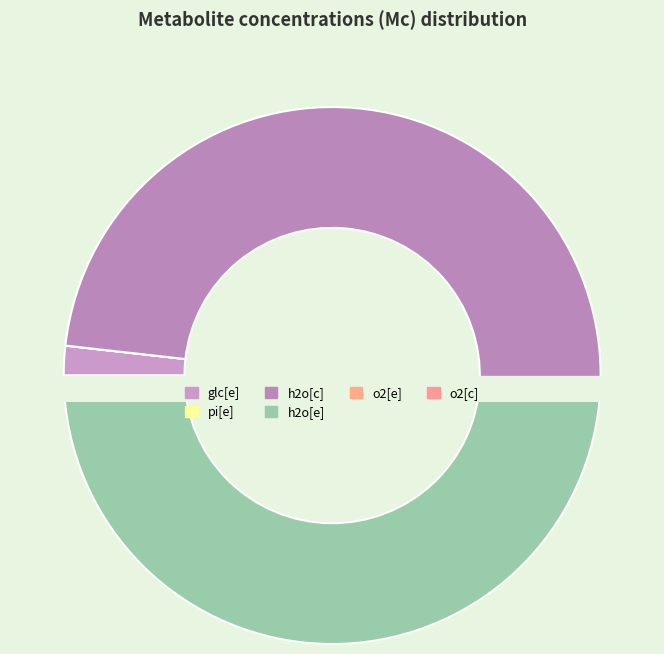

Which category has the smallest portion of the pie?

o2[c]